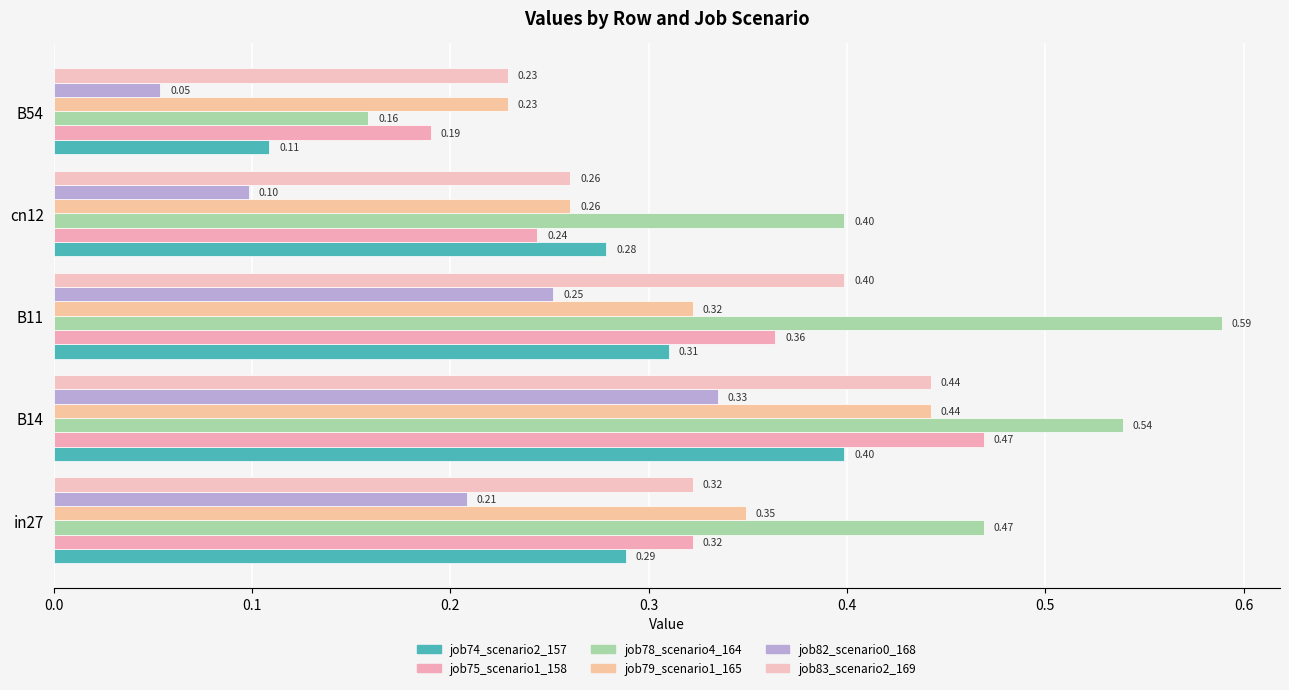

Count the number of data series in this chart.

6